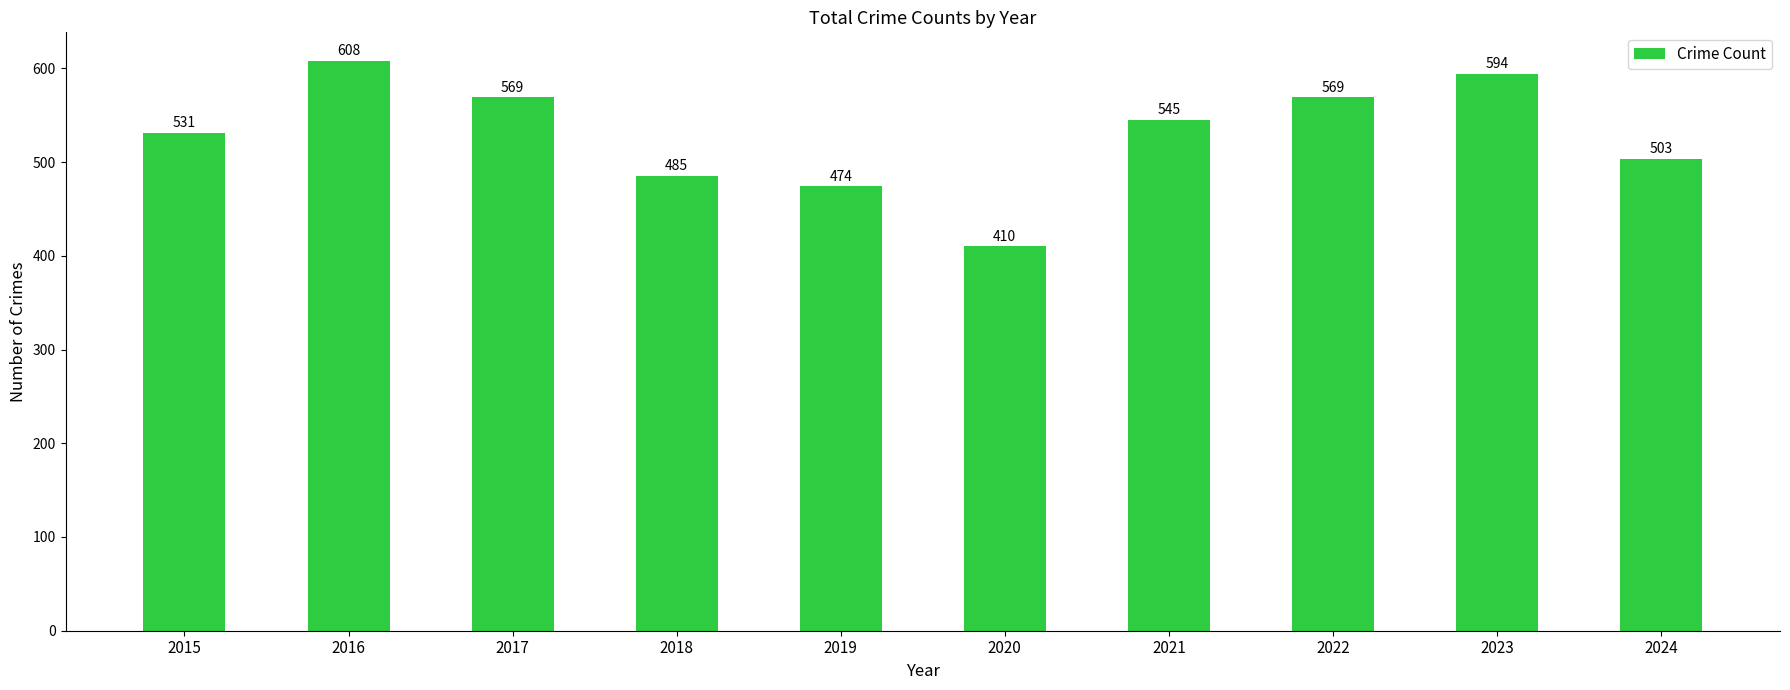

At which label does the data first exceed 545?

2016